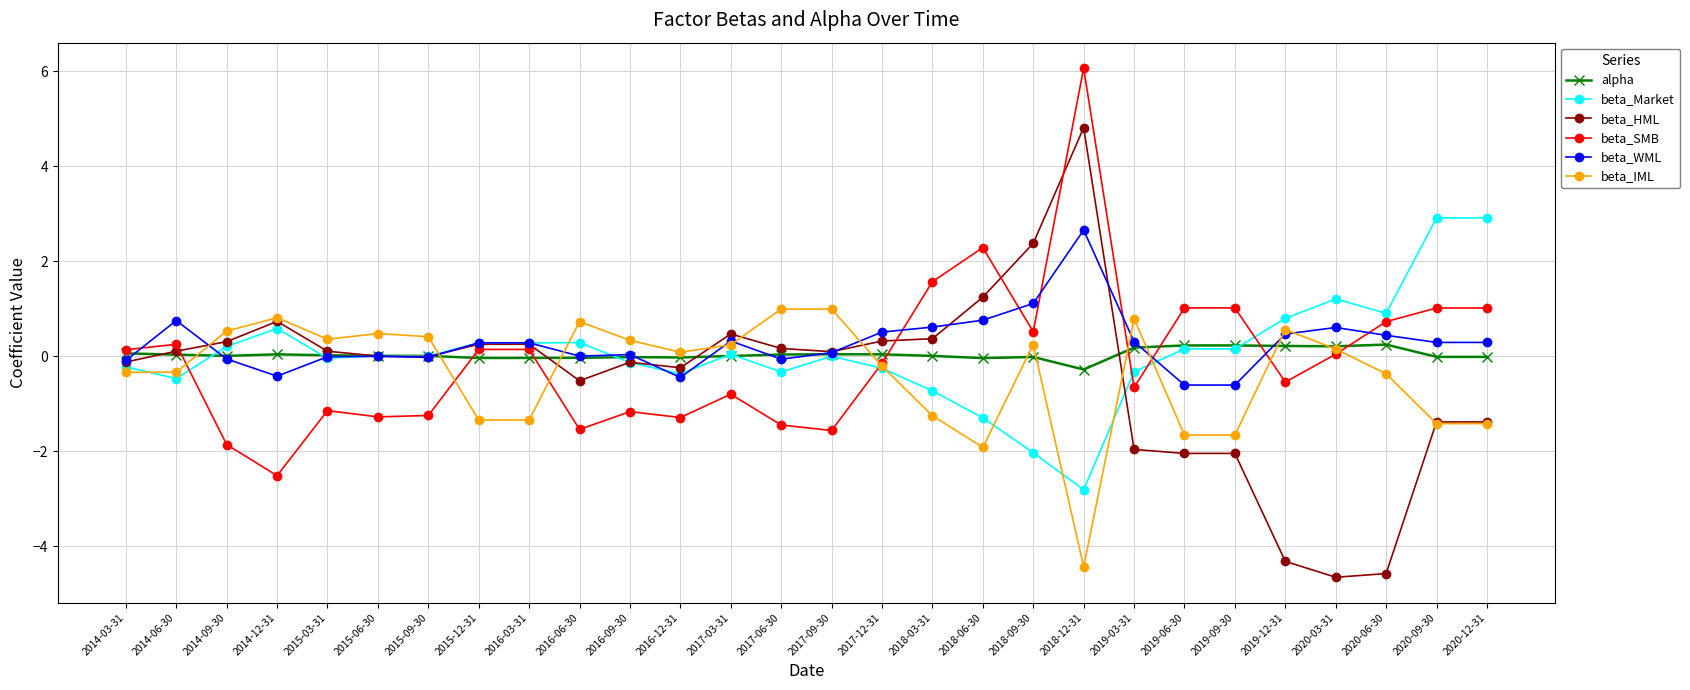

What is the value of the beta_WML point at the 12th from the left?

-0.5